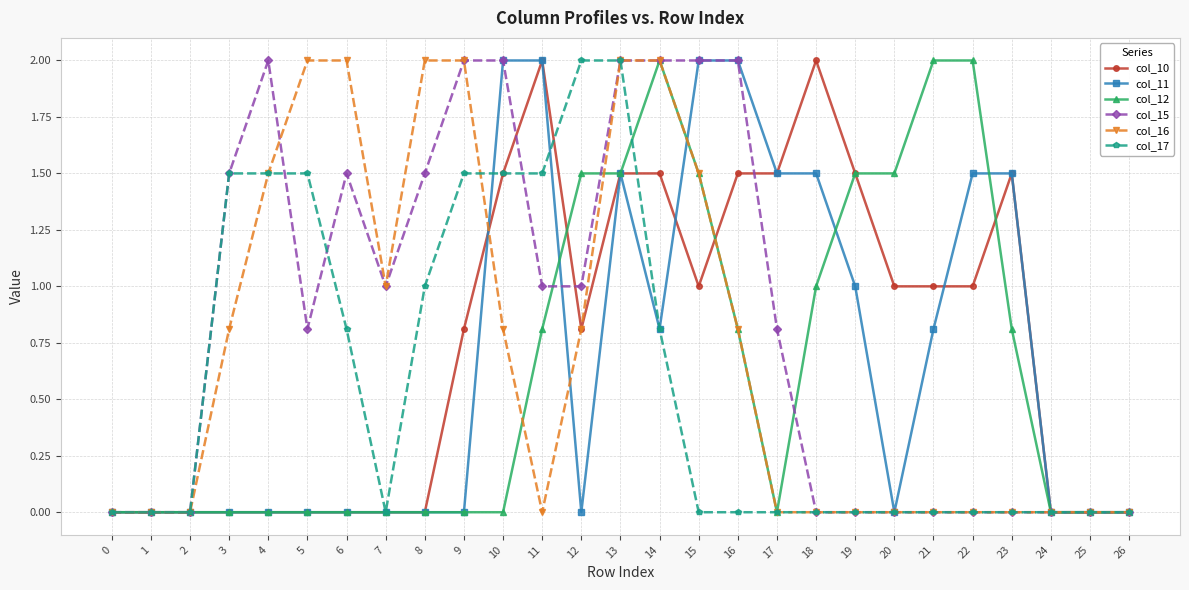

Is it true that col_11 equals 0.0 at 25?

True